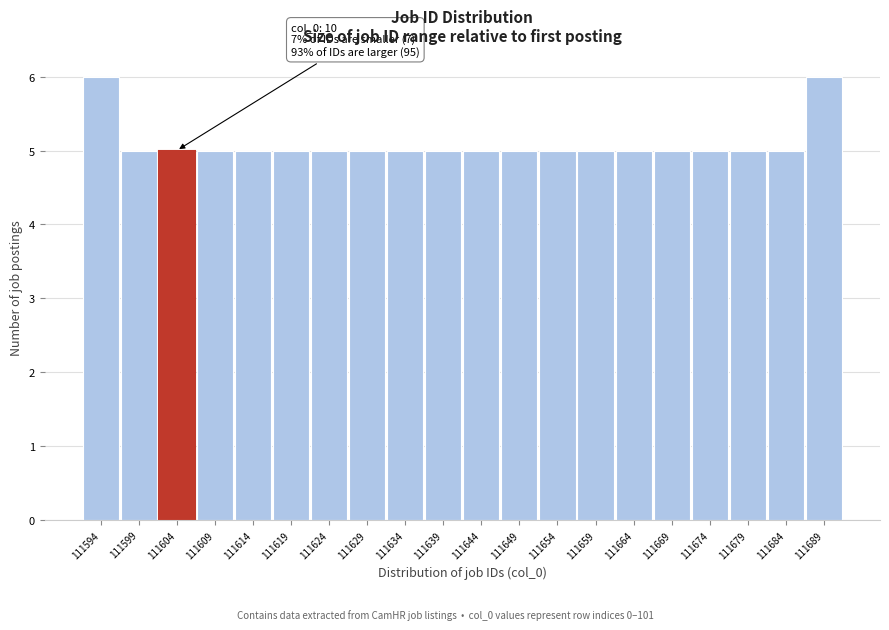

Reading left to right, what are all the values shown in this chart?

6	5	5	5	5	5	5	5	5	5	5	5	5	5	5	5	5	5	5	6